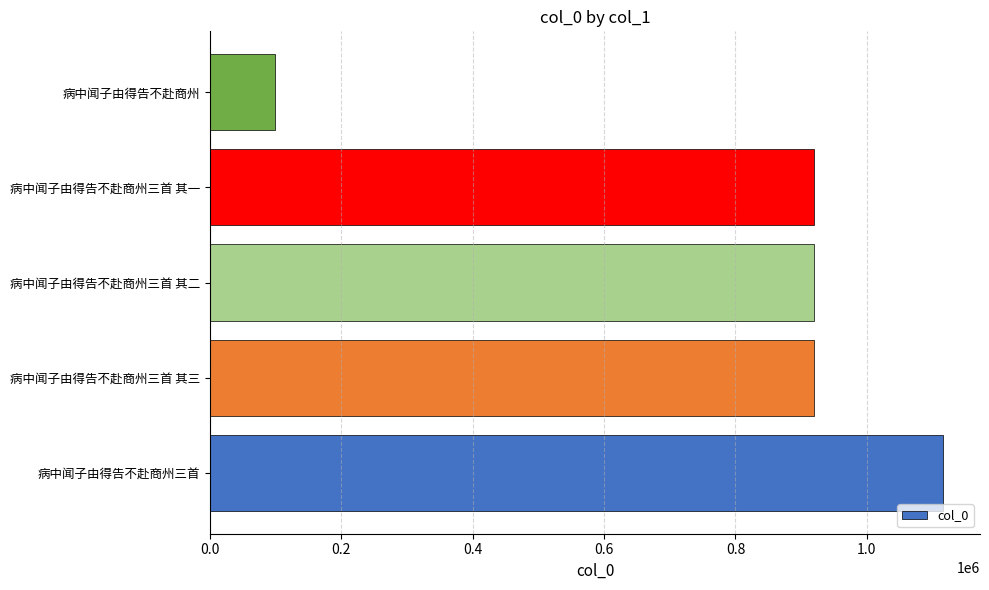

What is the minimum value shown in the chart?

99425